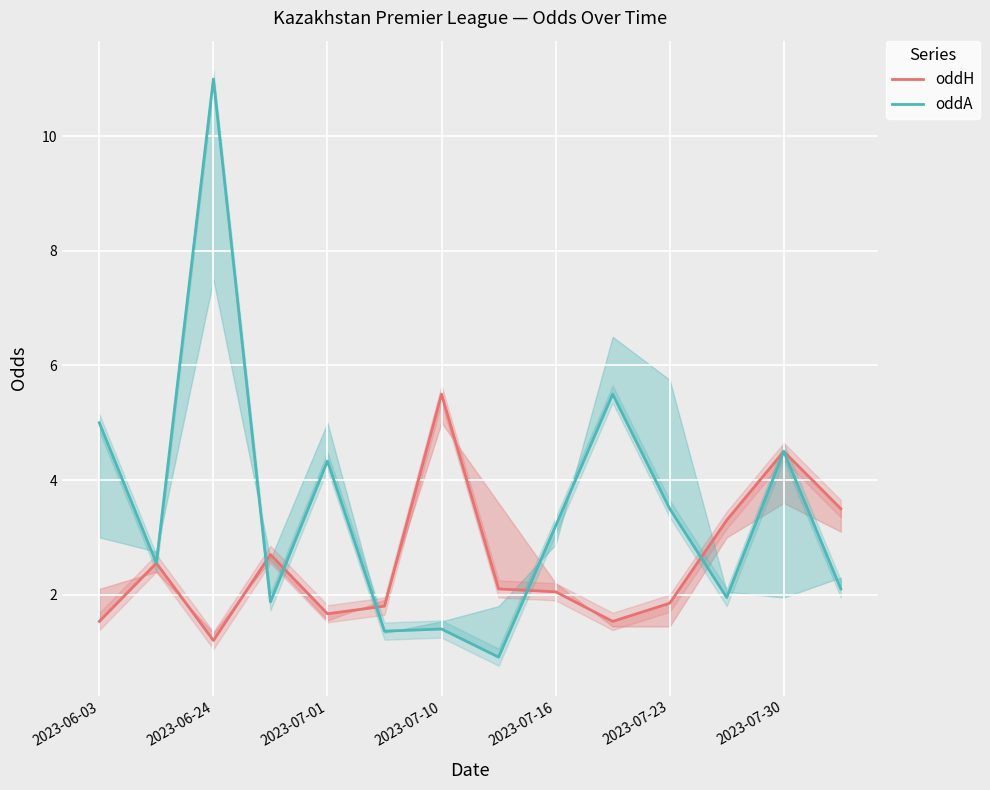

What is the spread (max minus min) of values at 11?

1.3